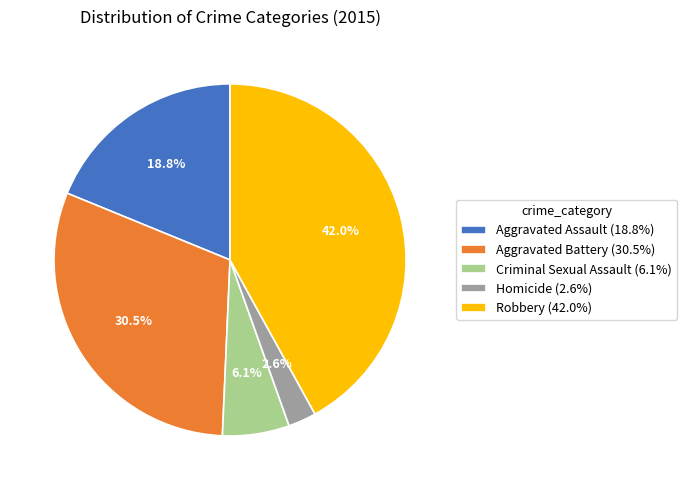

To the nearest percent, what is the difference between the largest and smallest slice percentages?

39%